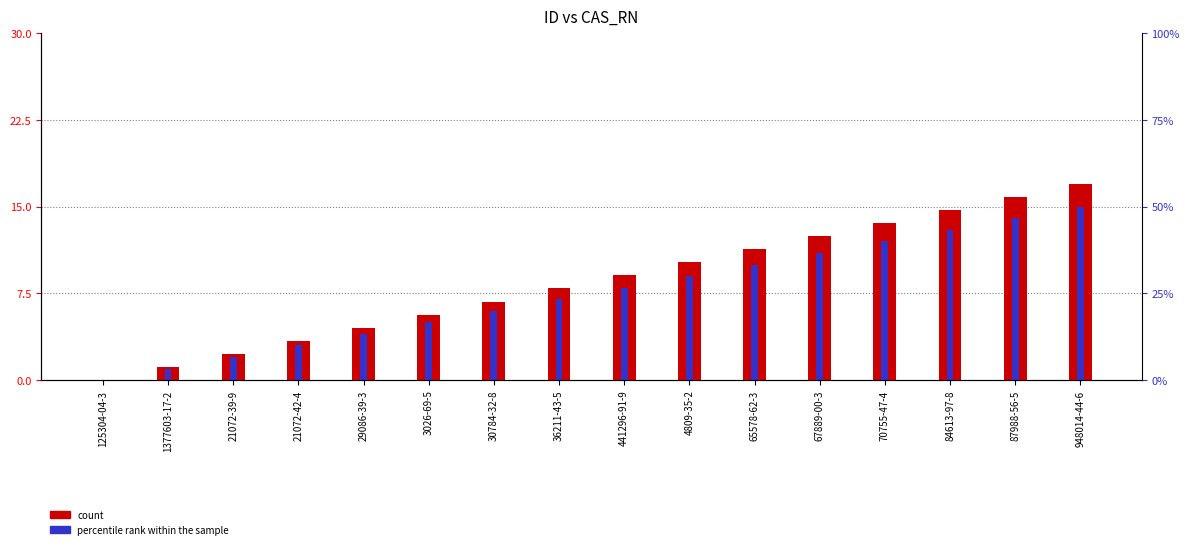

What is the value of the count bar at the 15th from the left?

15.9